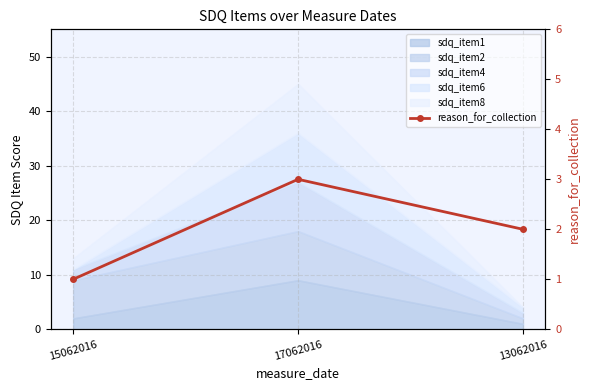

At which label does the data first exceed 2?

17062016